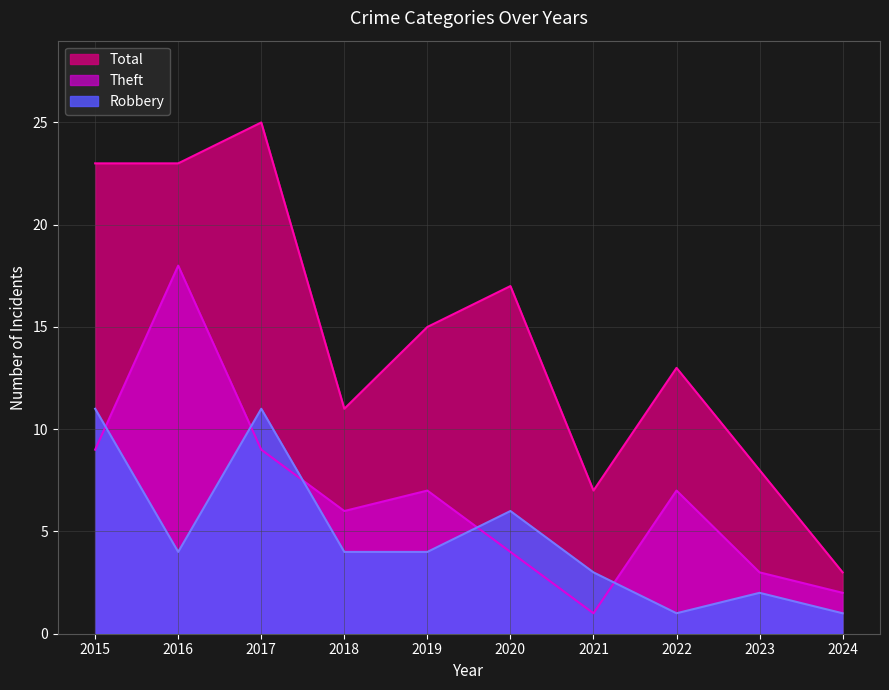

Where is Robbery nearest to the value 6?

2020